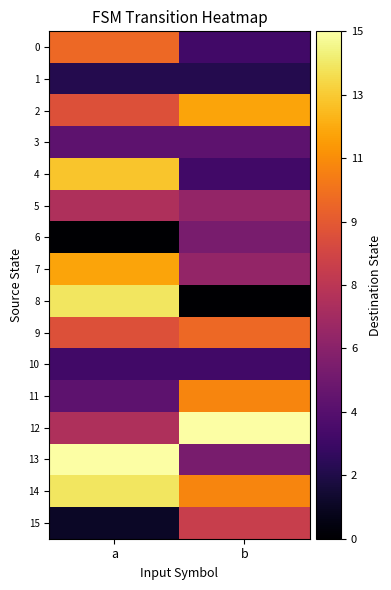

At which category does the chart reach its minimum across all series?

a